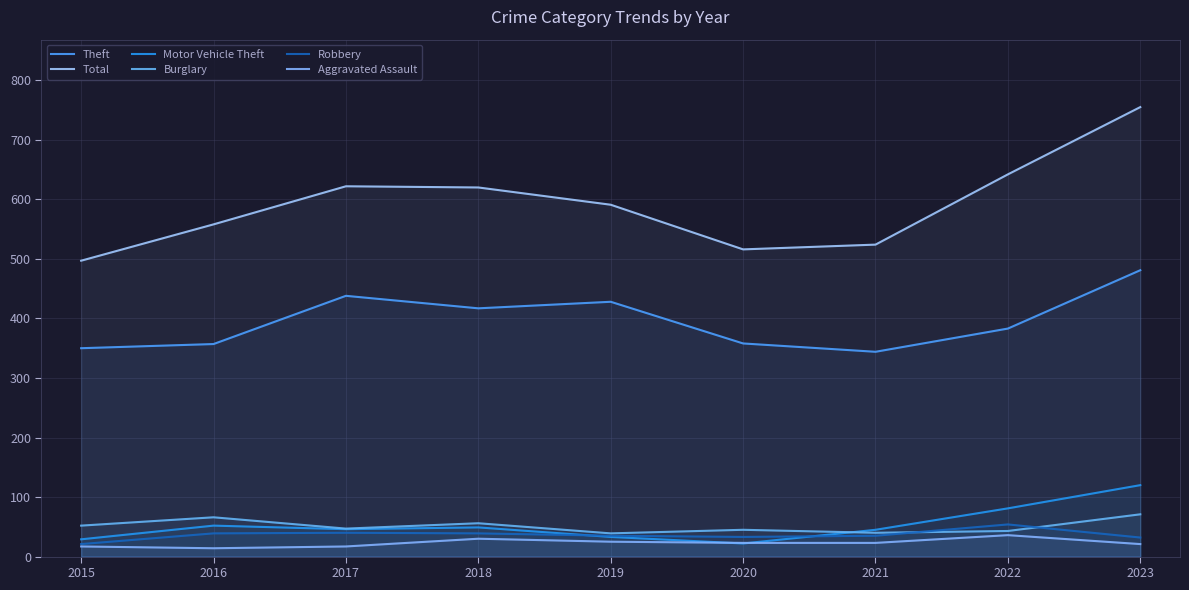

True or false: Robbery has a value of 19 at 2020.

False